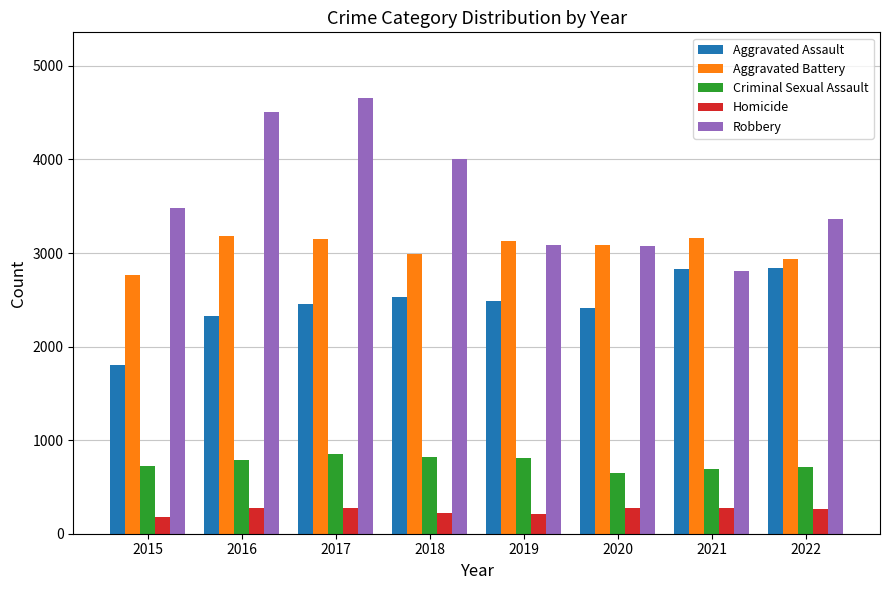

At how many categories does at least one series exceed 2567?

8